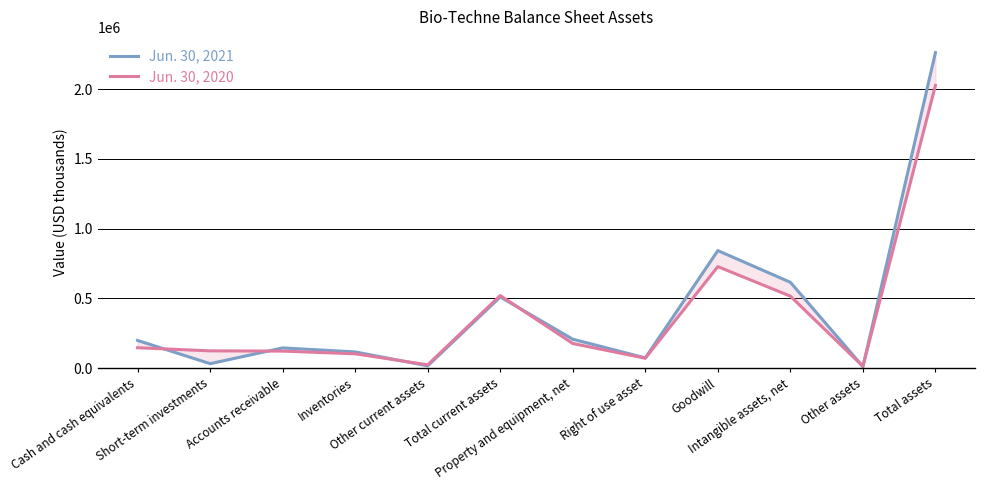

Which category has the lowest value in the Jun. 30, 2020 series?

Other assets